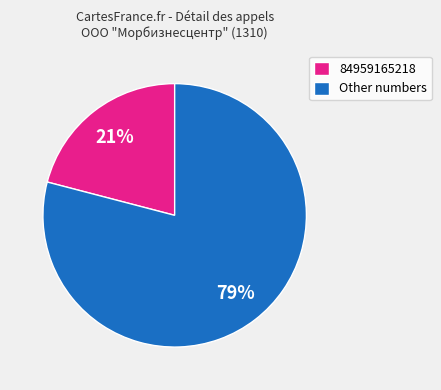

What is the largest slice in the pie chart?

Other numbers